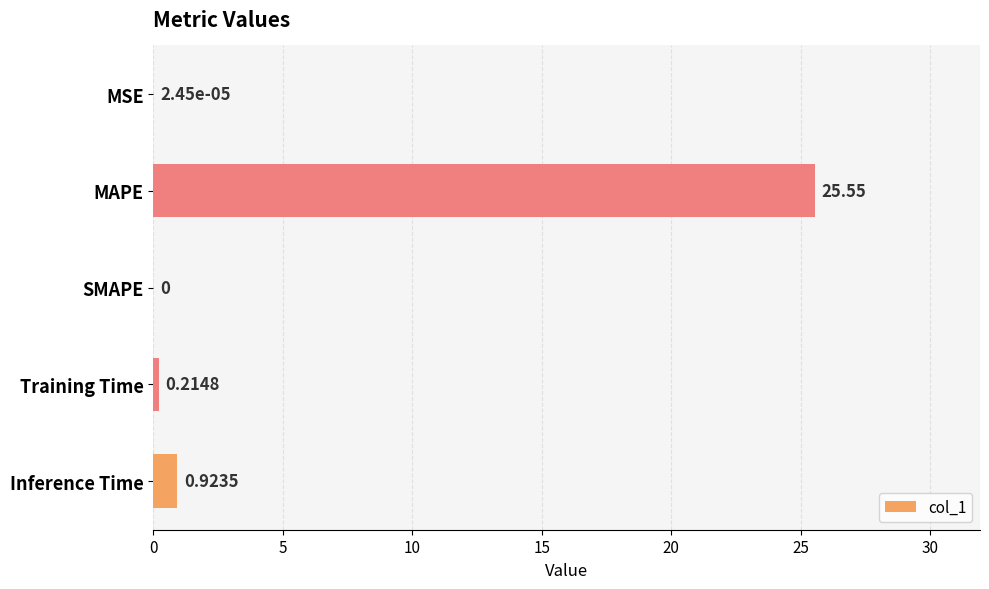

What is the sum of all values?

26.7